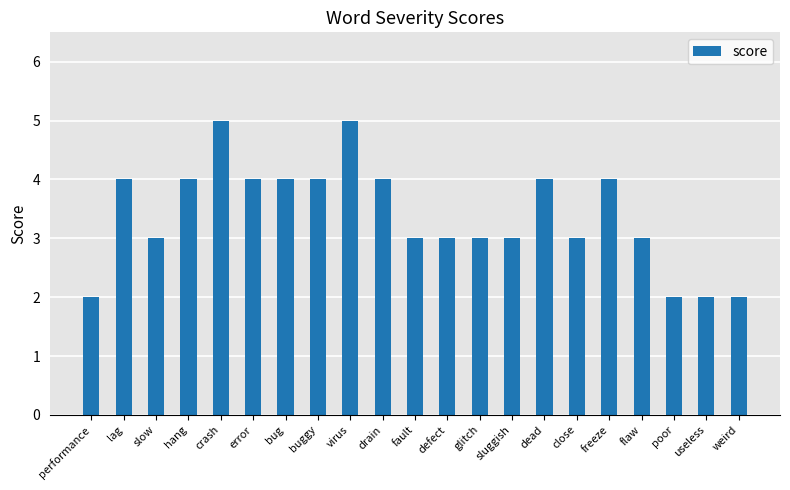

What is the average value?

3